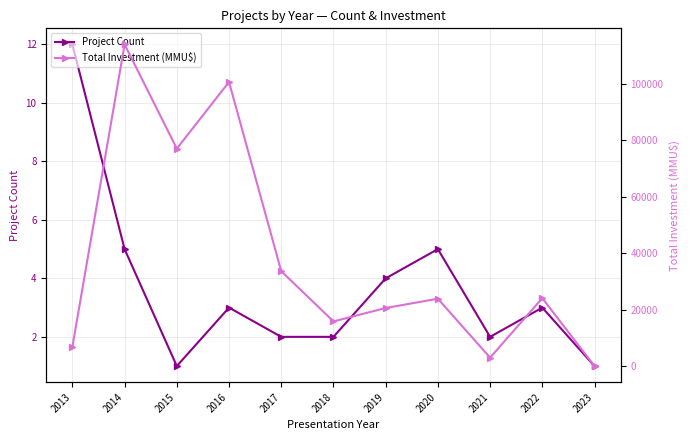

True or false: Project Count has a value of 5.0 at 2014.

True